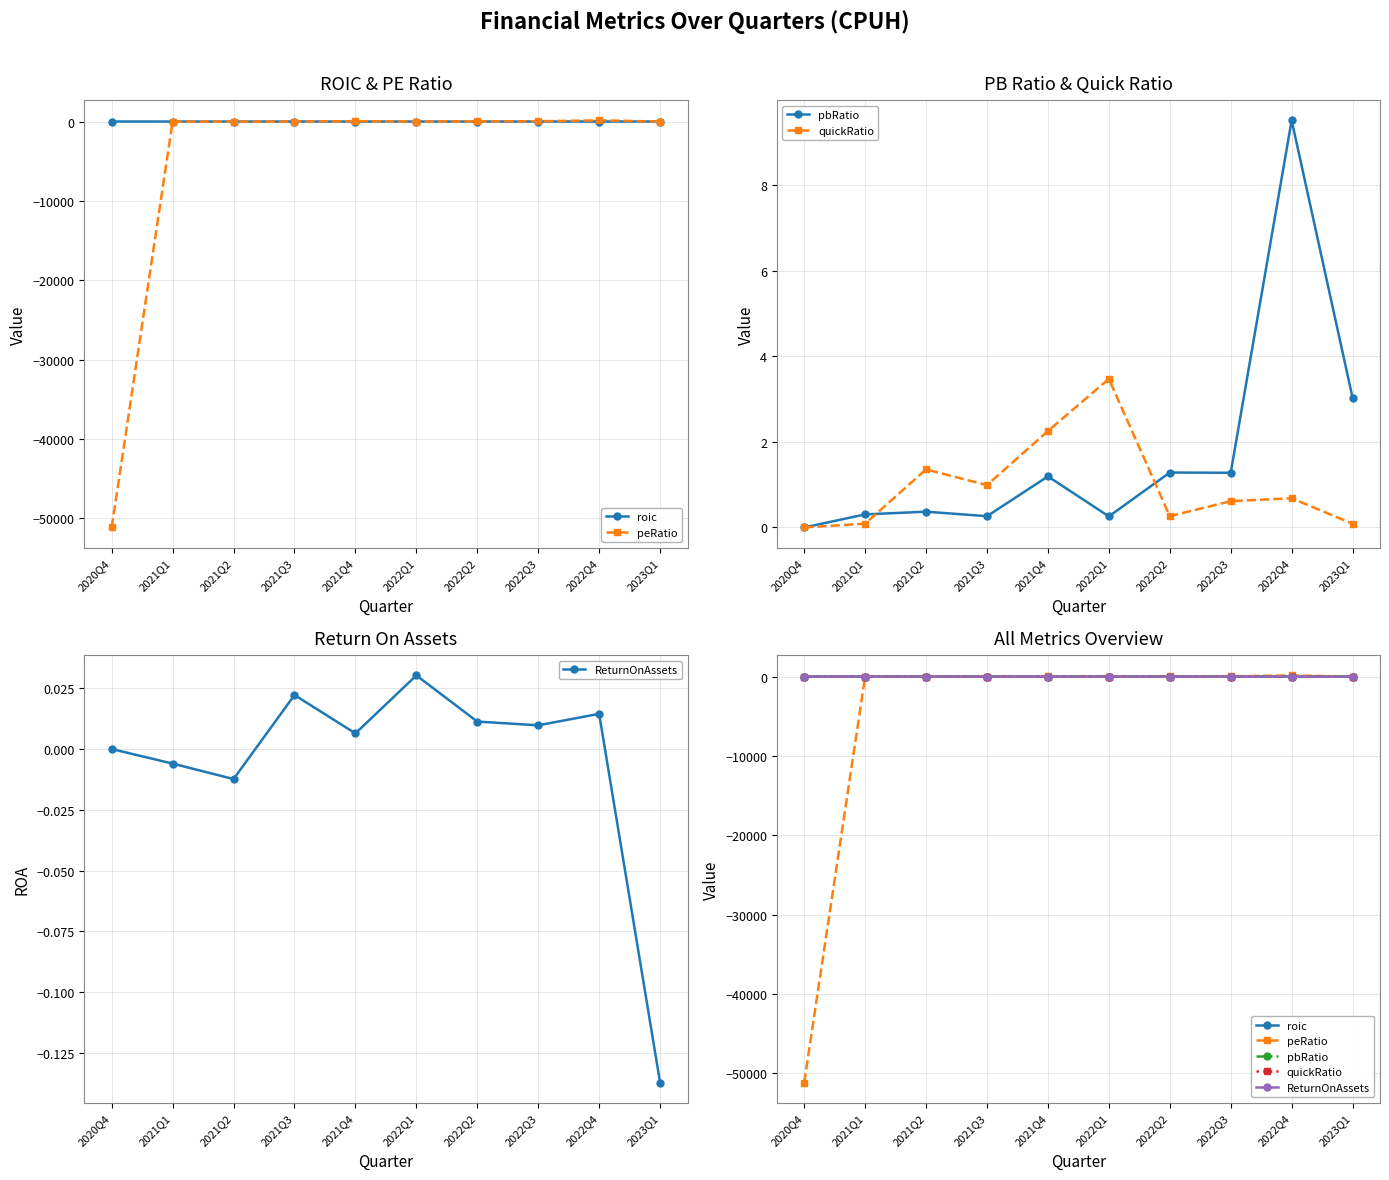

What is the sum of all pbRatio values?

17.5